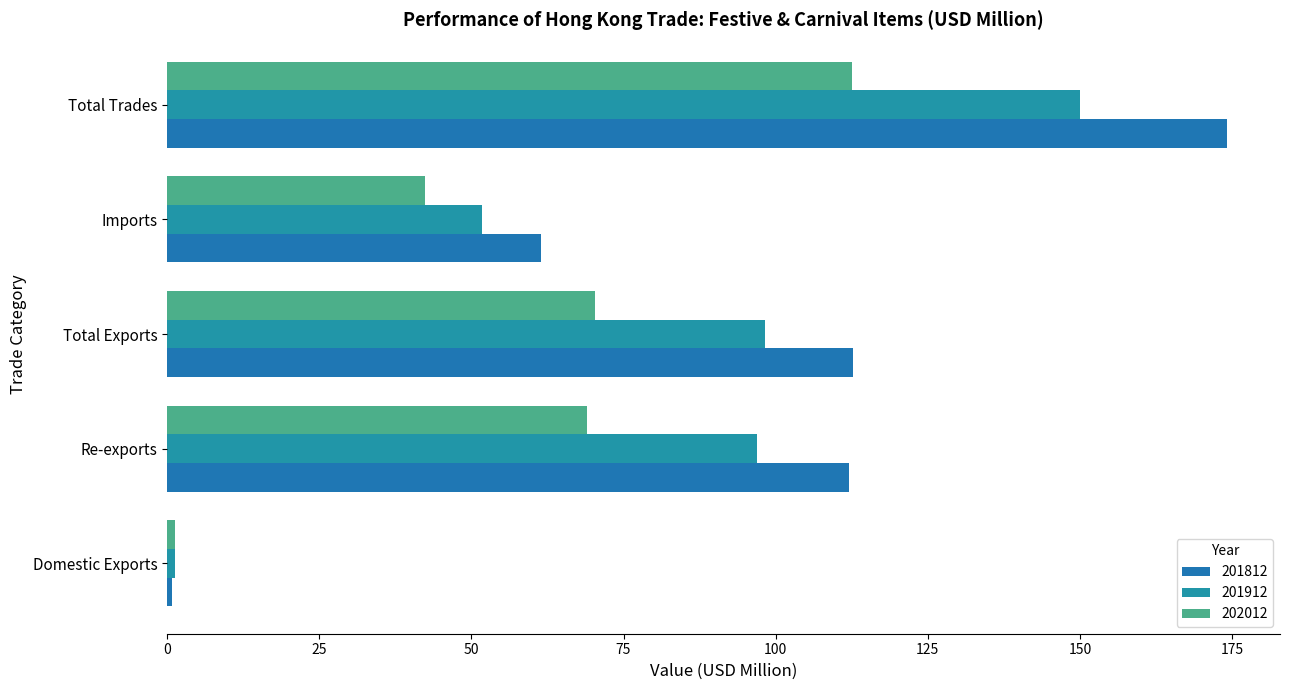

What value does the 201912 series have at Domestic Exports?

1.2